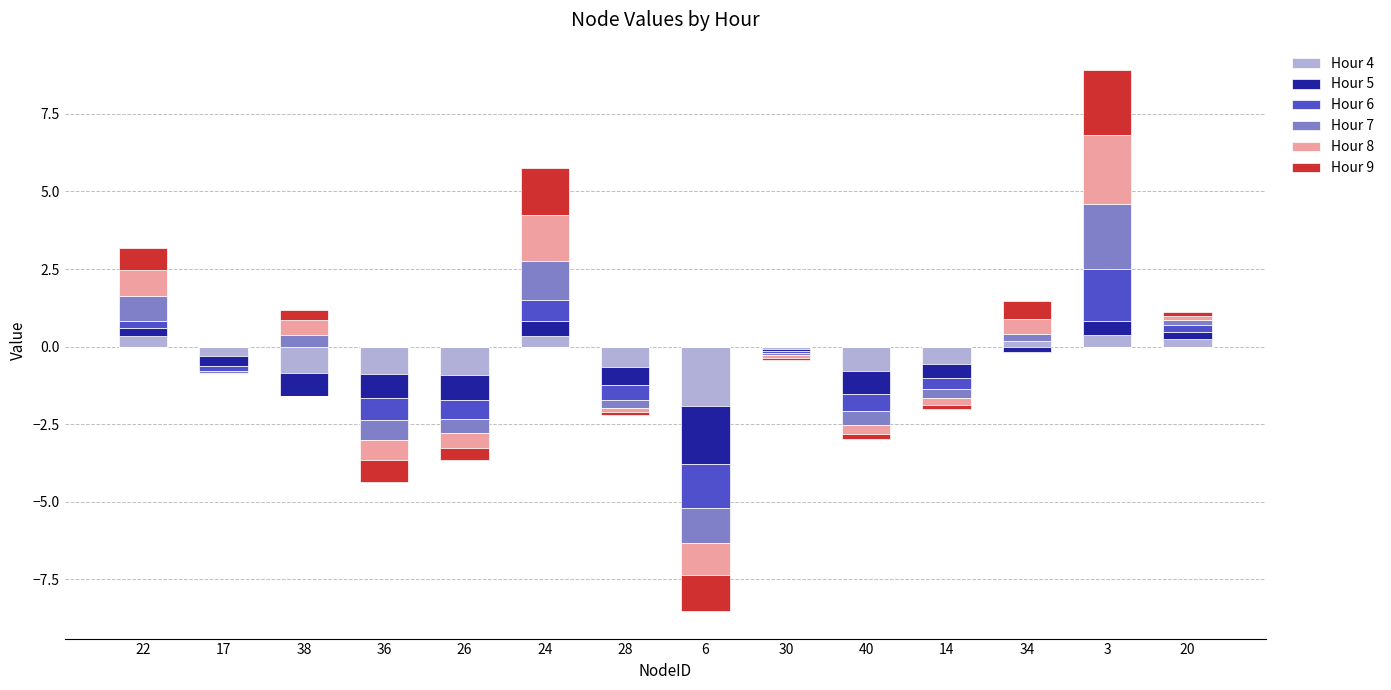

Count the number of data series in this chart.

6